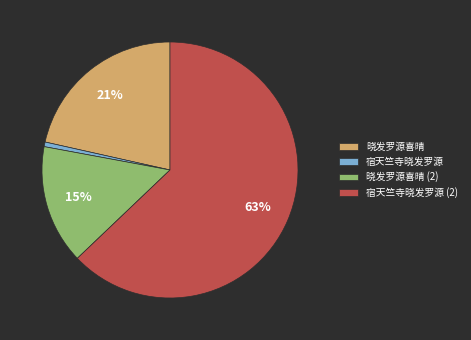

How many segments does this pie chart have?

4